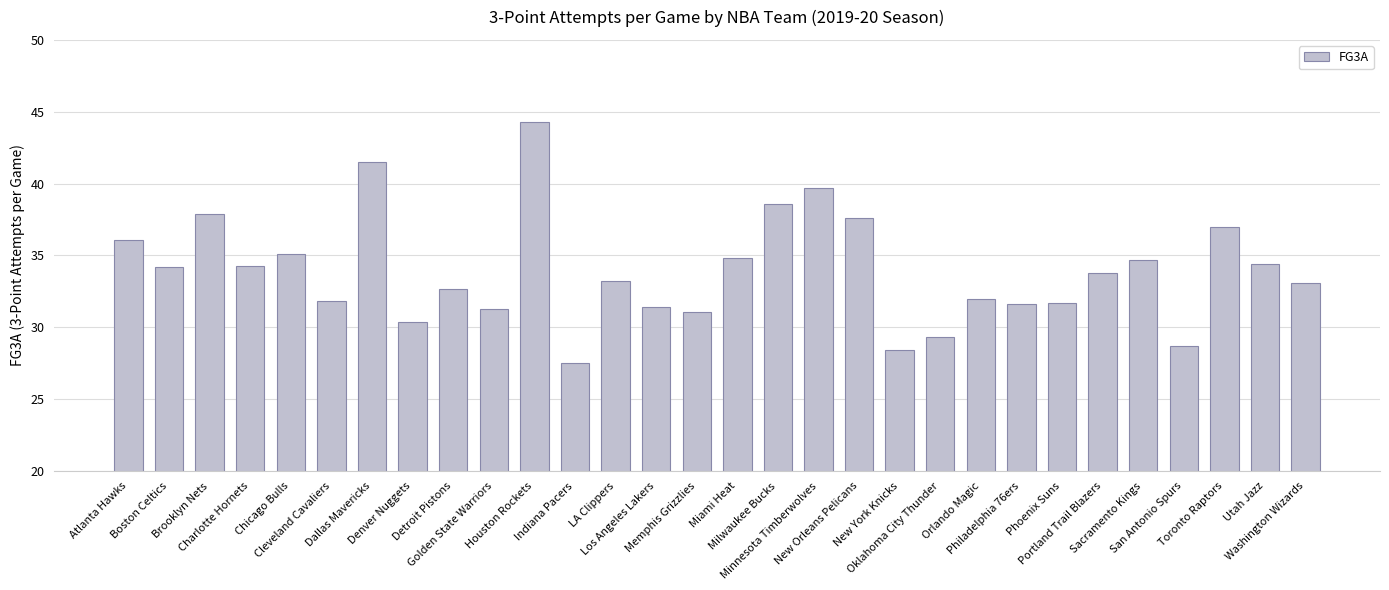

What is the sum of all values?

1018.2